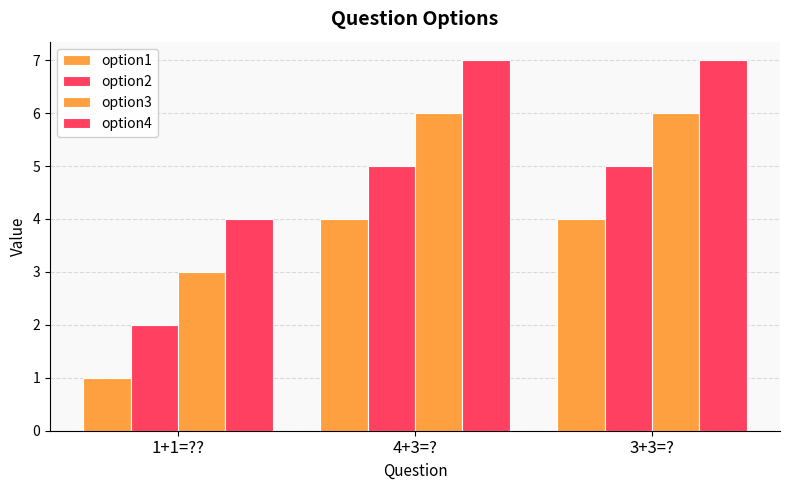

Reading left to right, transcribe all the data shown in this chart.

option1: 1	4	4
option2: 2	5	5
option3: 3	6	6
option4: 4	7	7